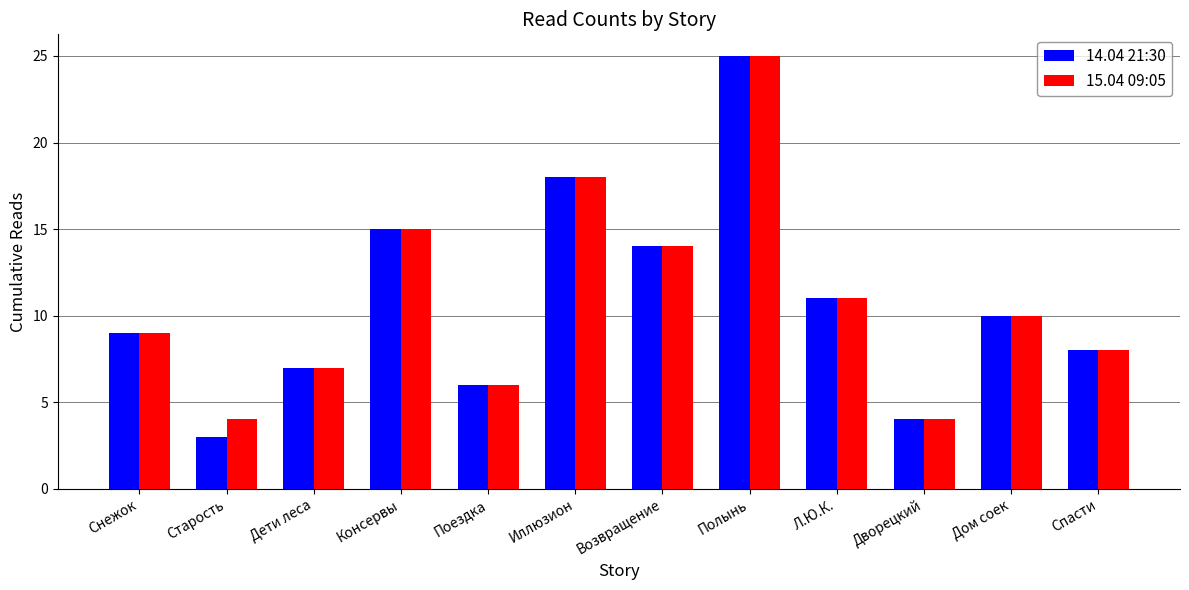

What is the value of the 15.04 09:05 bar at the 4th from the left?

15